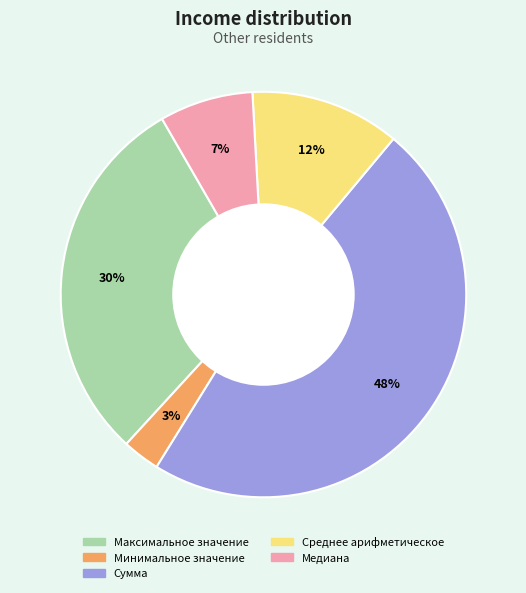

To the nearest percent, what percentage of the pie is Максимальное значение?

30%